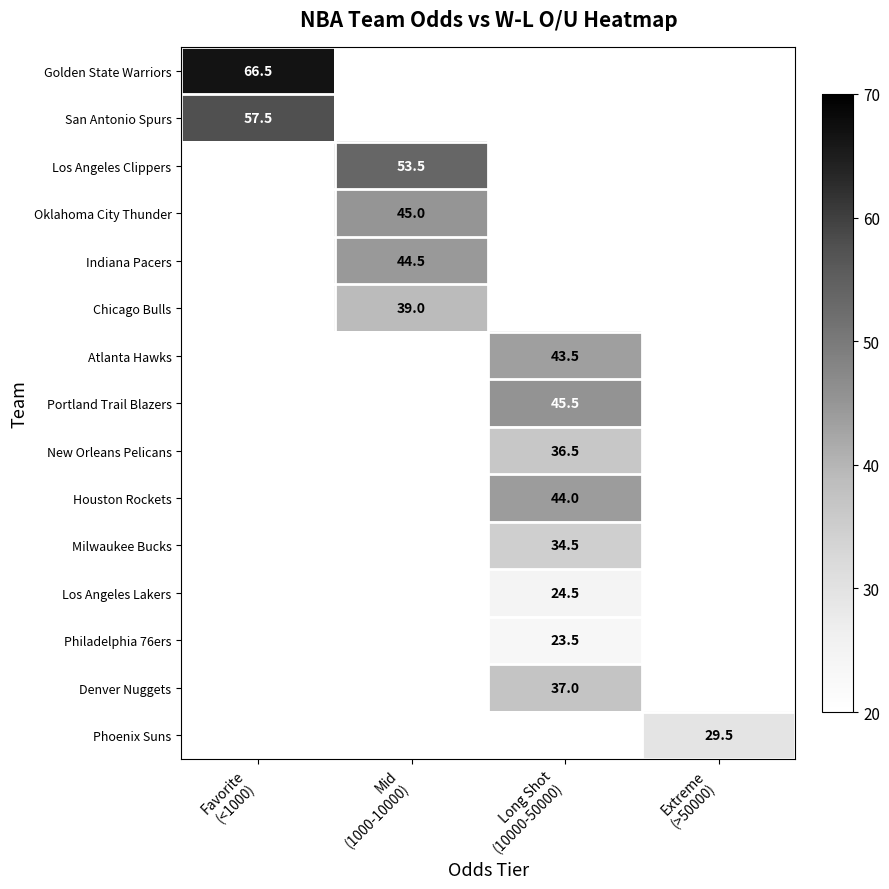

Which has a higher value, Extreme
(>50000) or Mid
(1000-10000)?

Mid
(1000-10000)